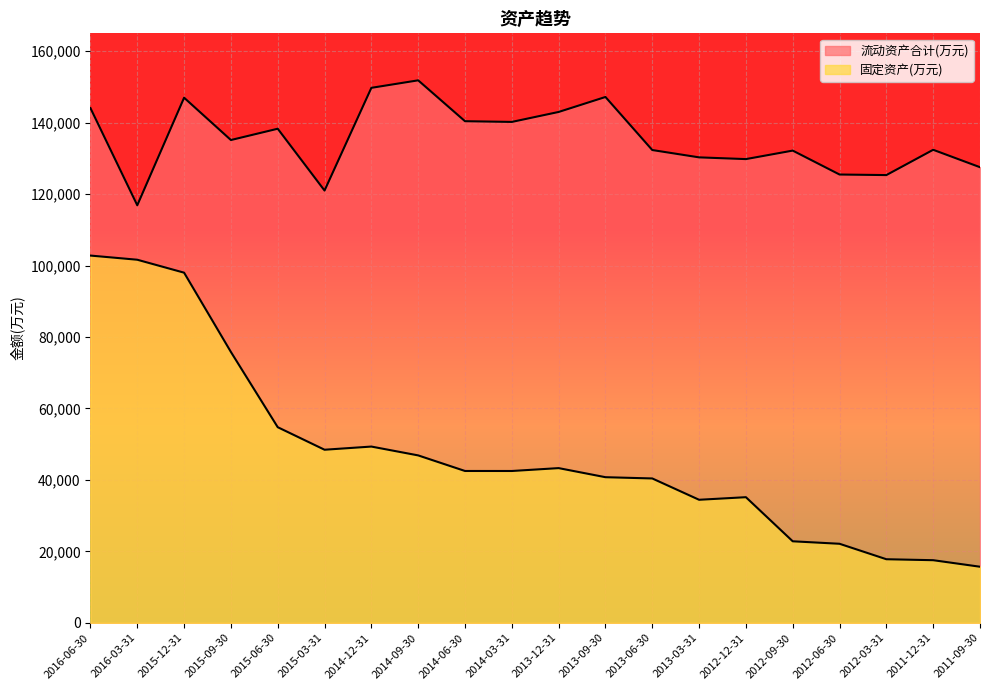

The value of 固定资产(万元) at 2013-09-30 is 40758. True or false?

True